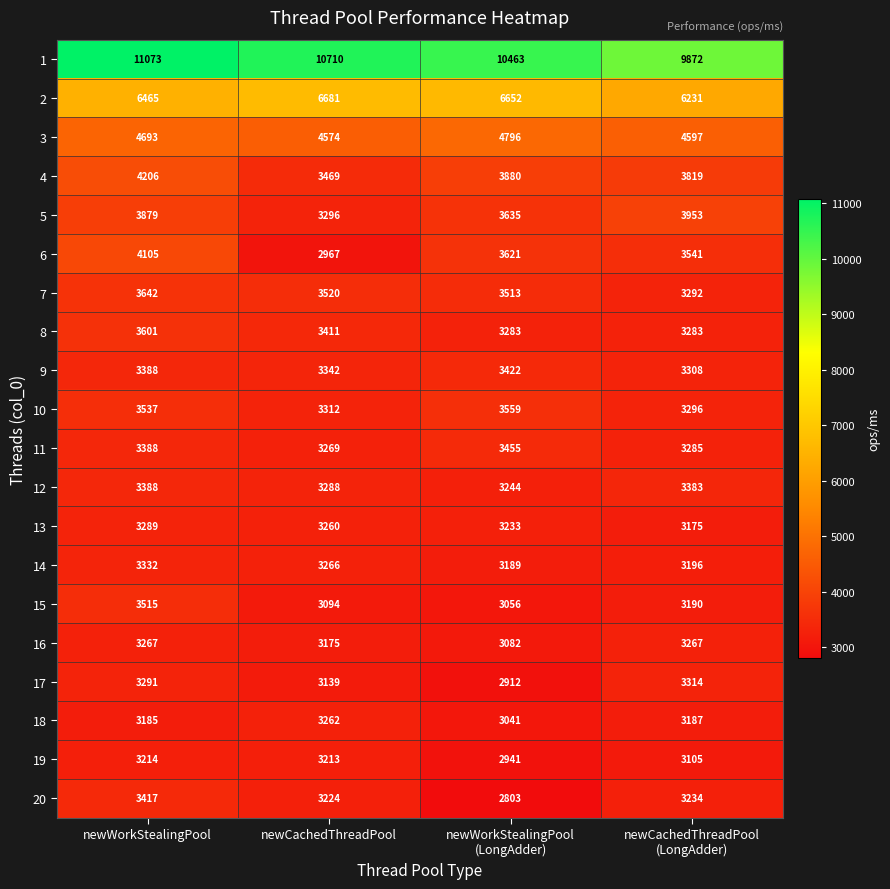

What is the sum of the 6 values at newWorkStealingPool and newCachedThreadPool?

7072